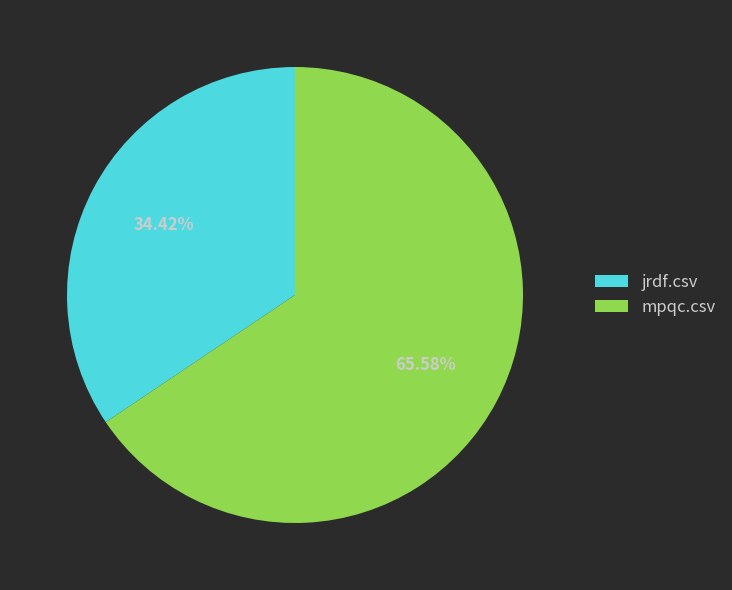

Rank the categories by value from lowest to highest.

jrdf.csv, mpqc.csv